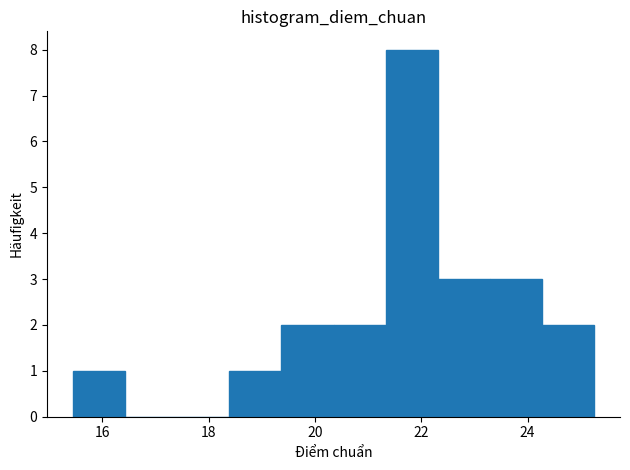

Reading left to right, transcribe this chart: for each bar, give the range it covers on the x-axis and its height. Neither the bar edges nor the heights are printed on the chart, so give them approximately, as read against the axes.

15.4 to 16.4: 1
16.4 to 17.4: 0
17.4 to 18.4: 0
18.4 to 19.4: 1
19.4 to 20.4: 2
20.4 to 21.4: 2
21.4 to 22.4: 8
22.4 to 23.2: 3
23.2 to 24.2: 3
24.2 to 25.2: 2